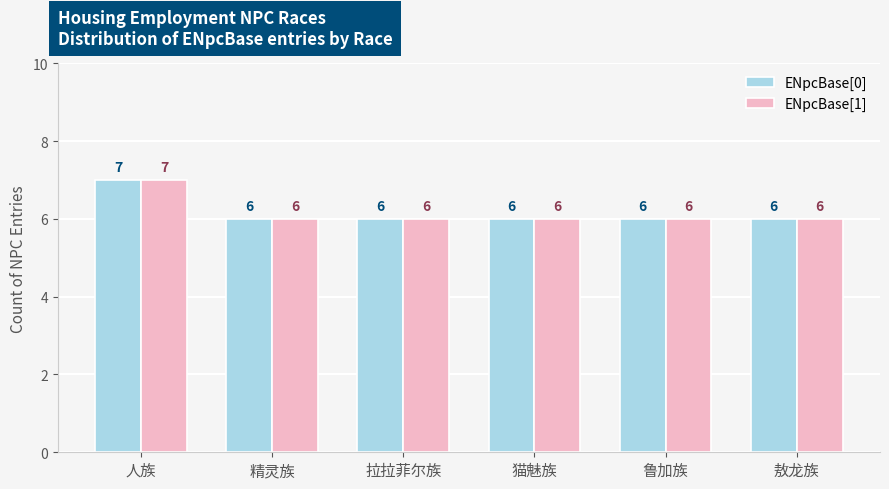

Count the ENpcBase[0] values in the range 6 to 7.

6